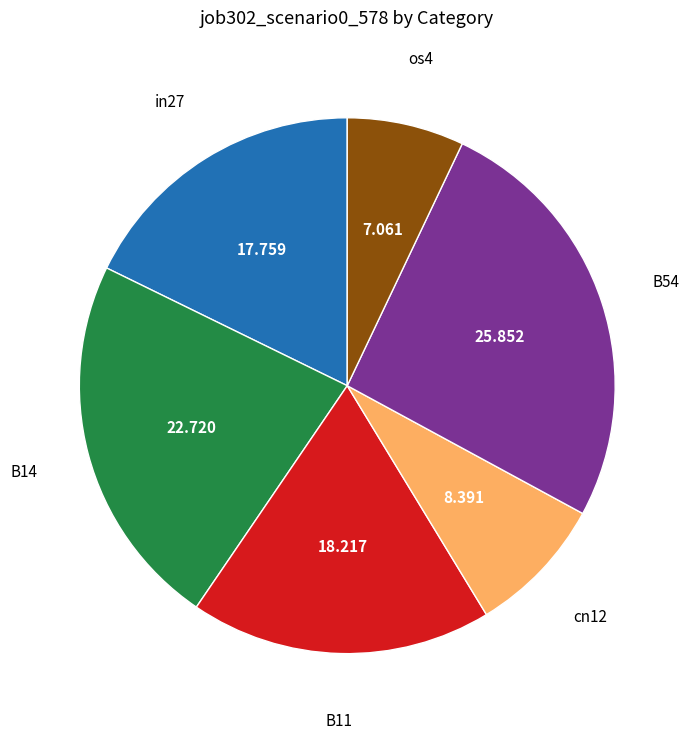

Does any single category account for the majority?

No